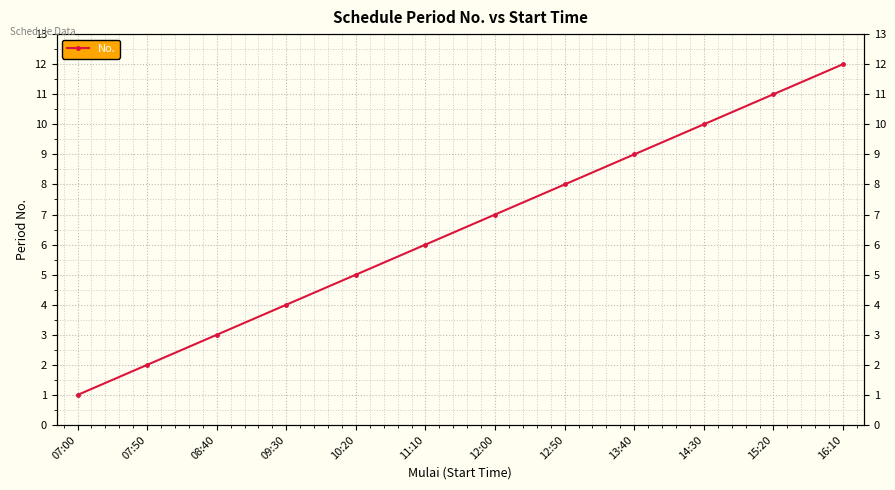

What is the maximum value shown in the chart?

12